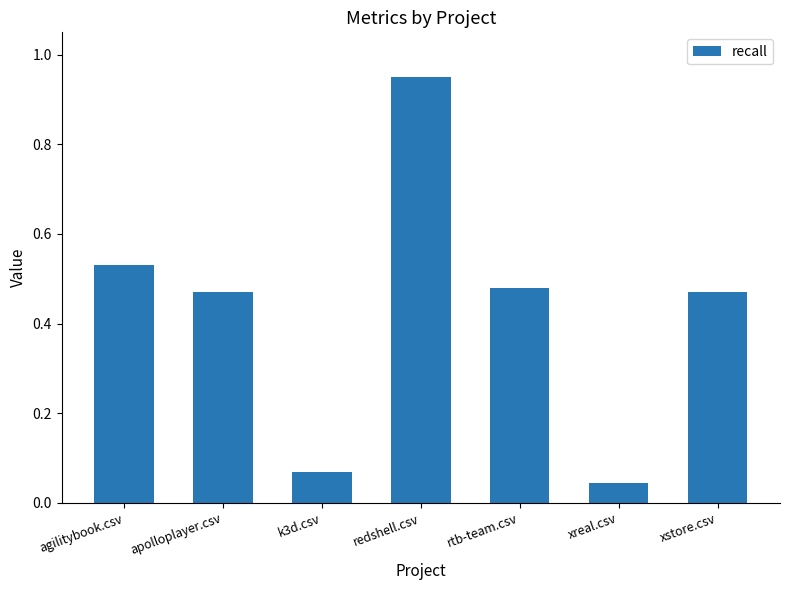

At which label is the value closest to 0?

xreal.csv